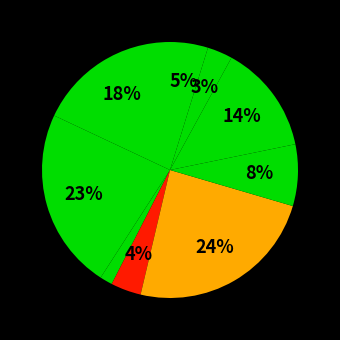

How many slices are in this pie chart?

9